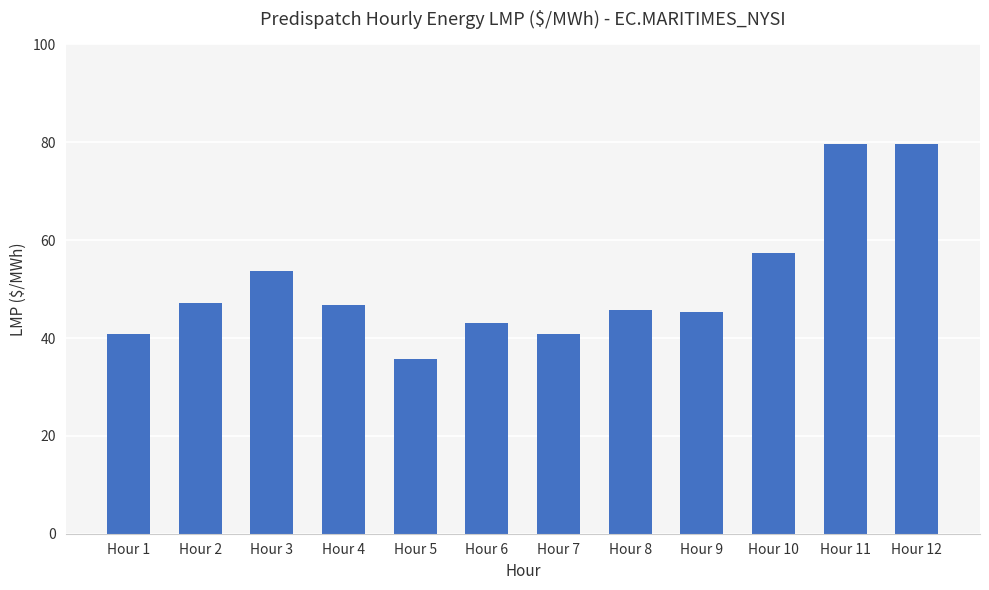

The value at Hour 2 is 47.1. True or false?

True